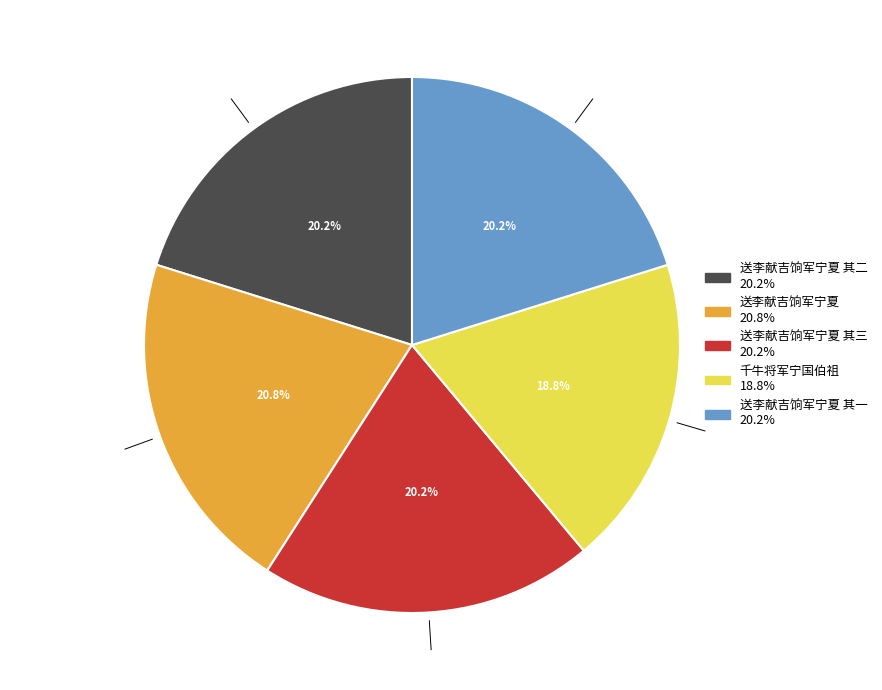

Is there a majority slice in this chart?

No